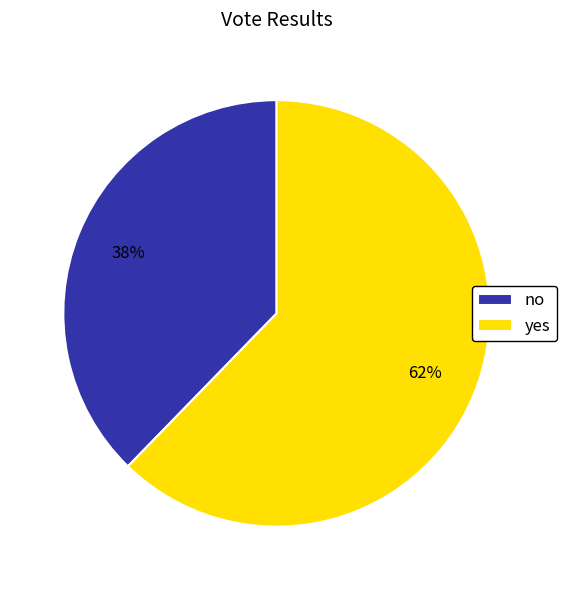

To the nearest percent, what is the average slice percentage?

50%